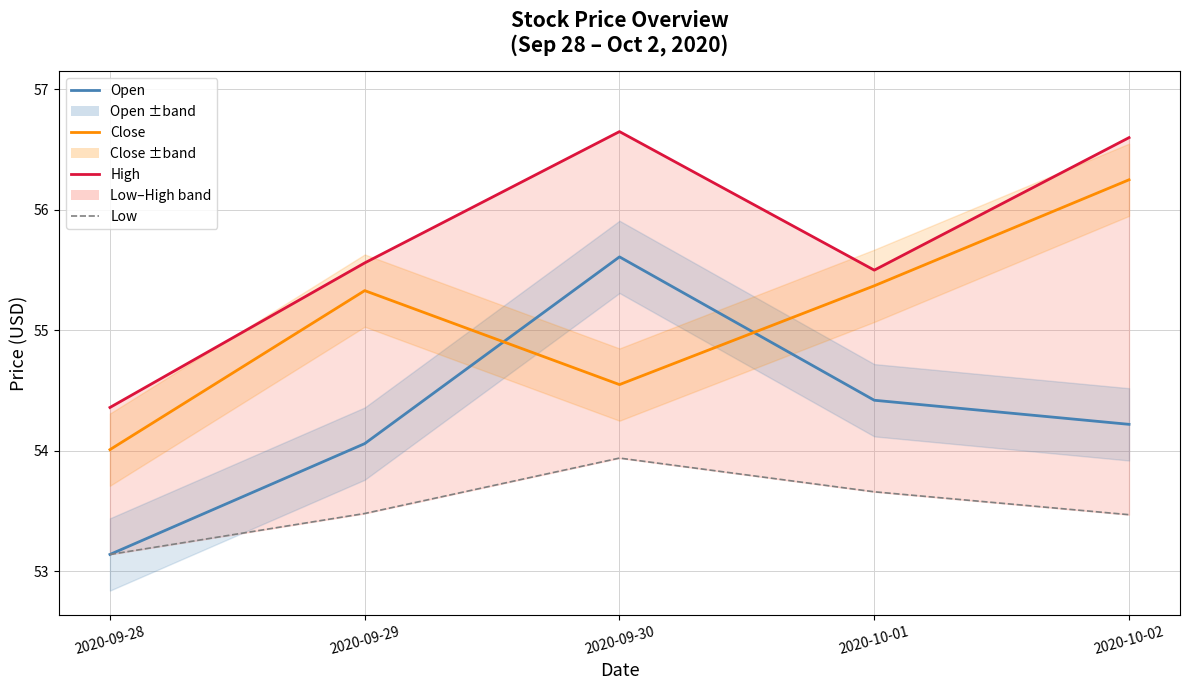

What is the total value across all series at 2020-09-30?

220.8